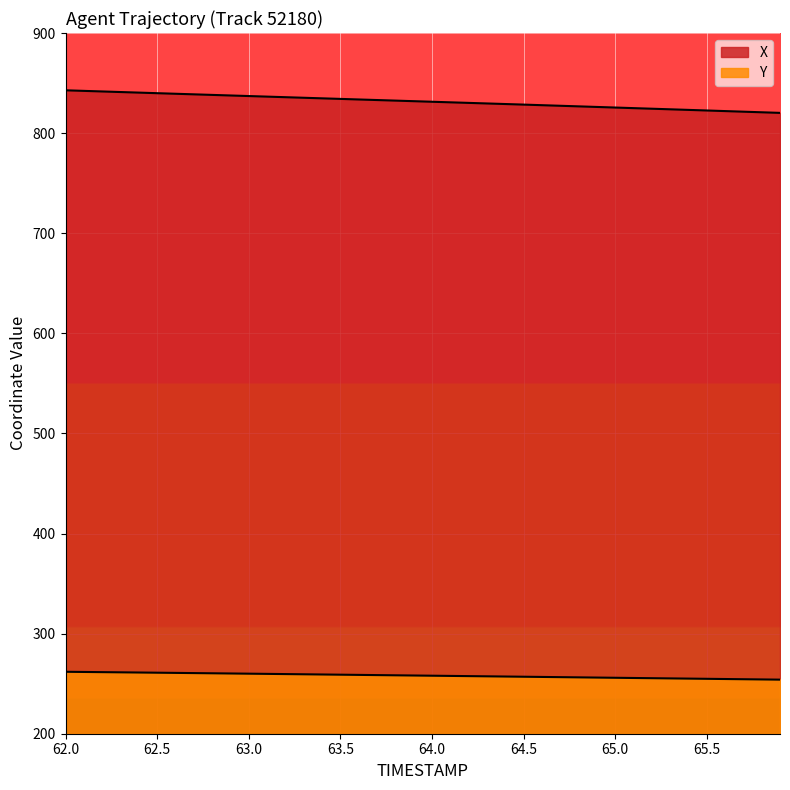

Is it true that X equals 524.0 at 38?

False